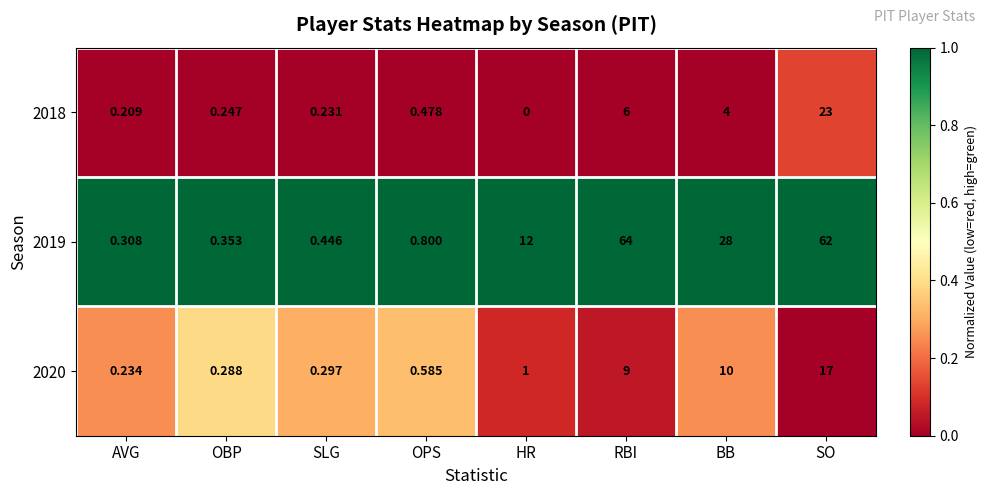

Which series has the widest spread of values?

2019